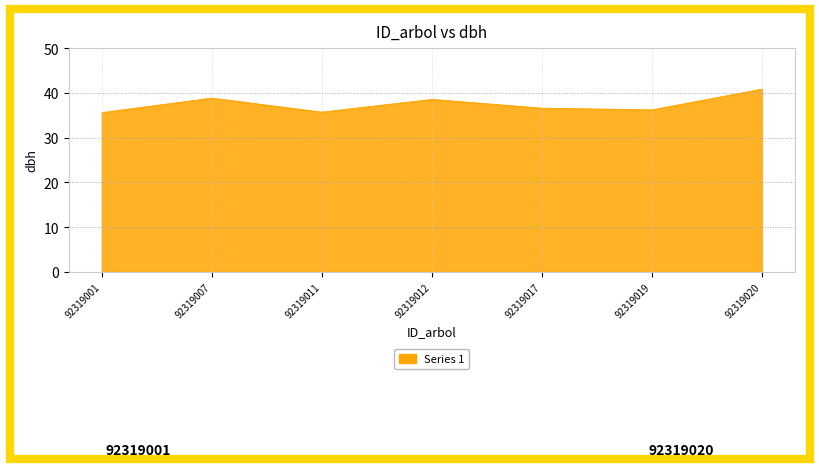

Count the values in the range 35 to 38.

4